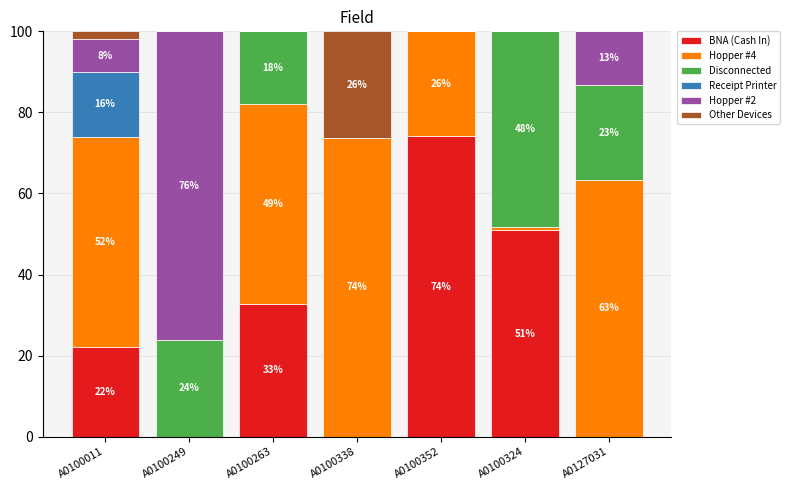

What is the highest value of the BNA (Cash In) series?

74.1